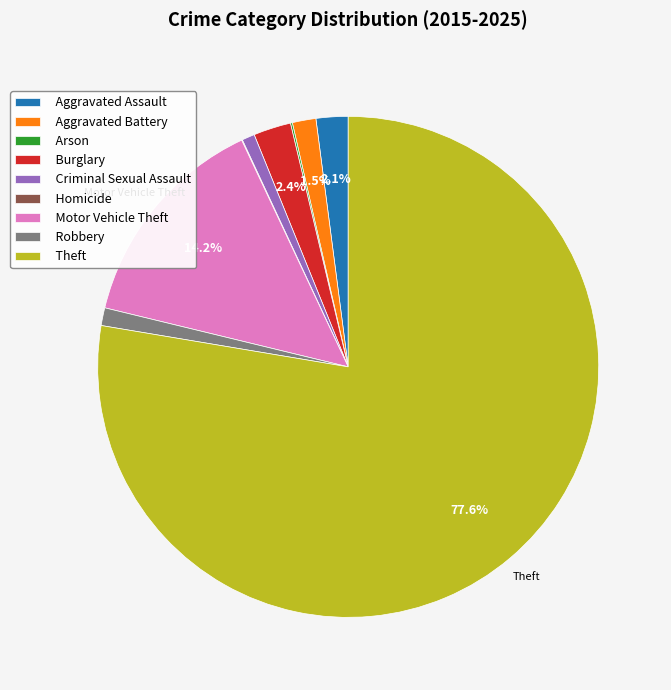

Which has a higher value, Robbery or Burglary?

Burglary